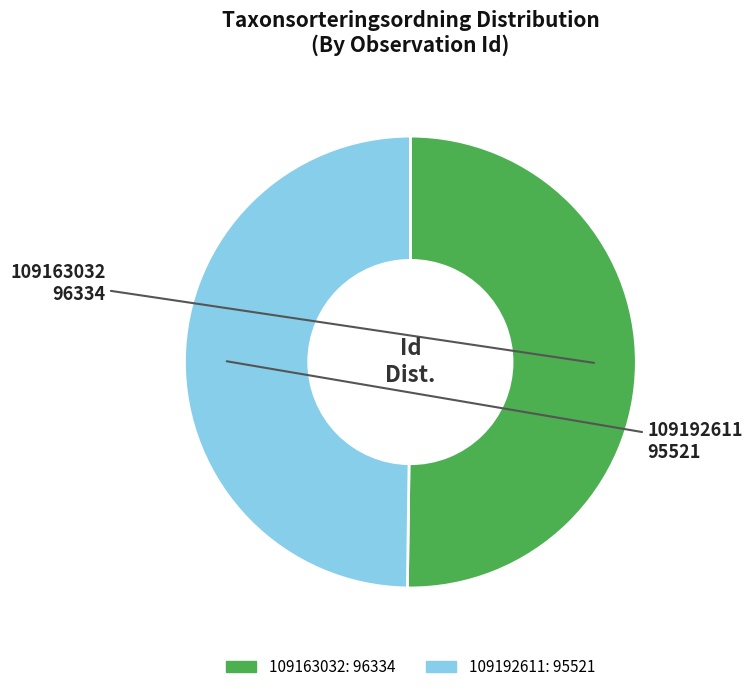

How many segments does this pie chart have?

2